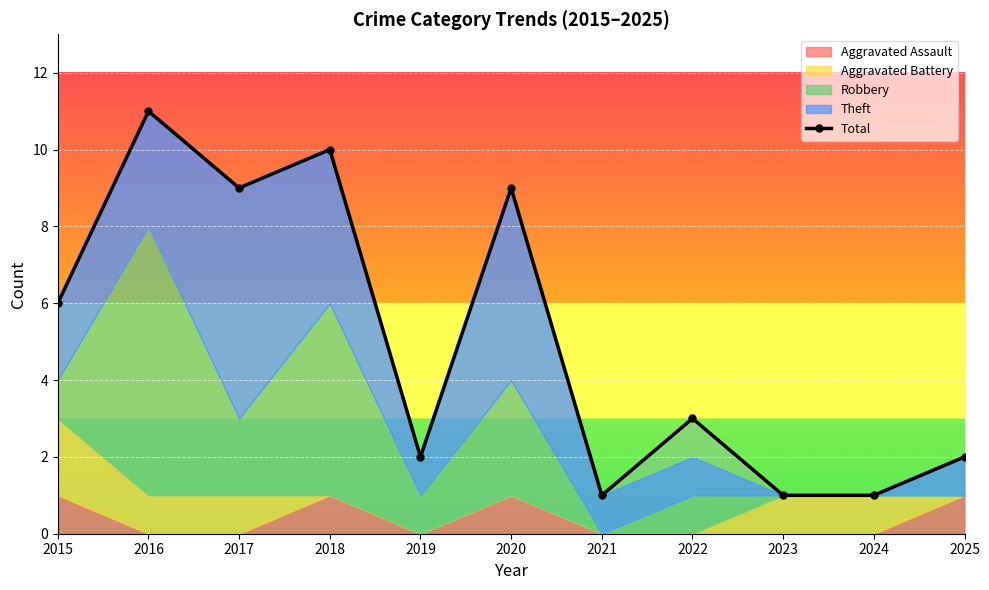

What is the sum of the values at 2024 and 2023?

2